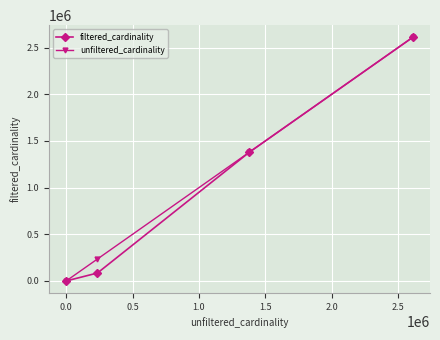

What is the average value of the unfiltered_cardinality series?

1056041